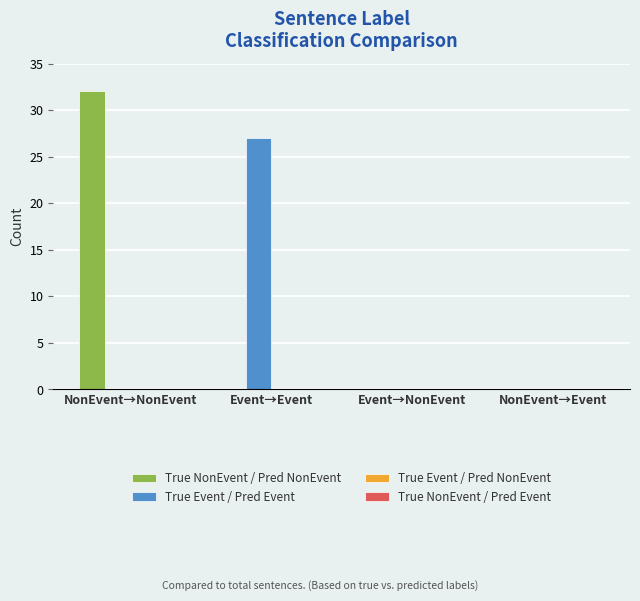

At which label does True NonEvent / Pred NonEvent reach its peak?

NonEvent→NonEvent